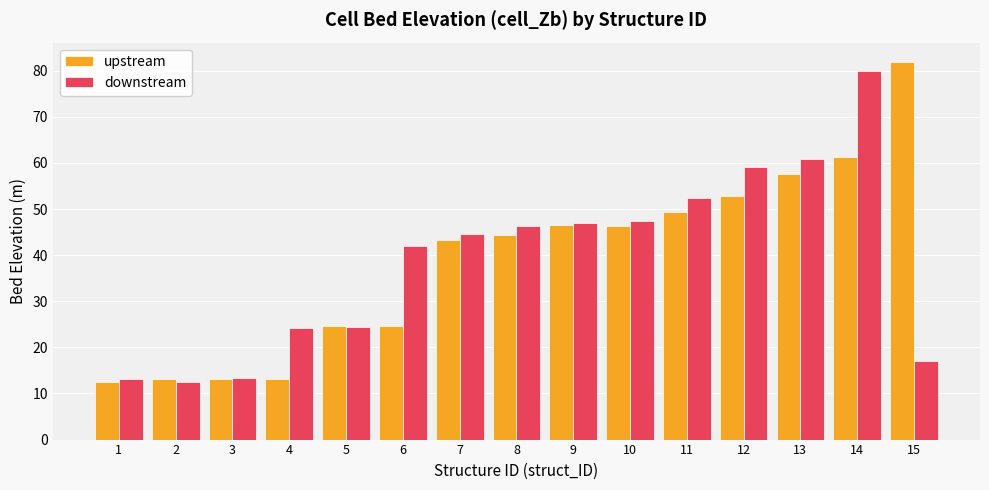

Where does the downstream series first go above 44?

7